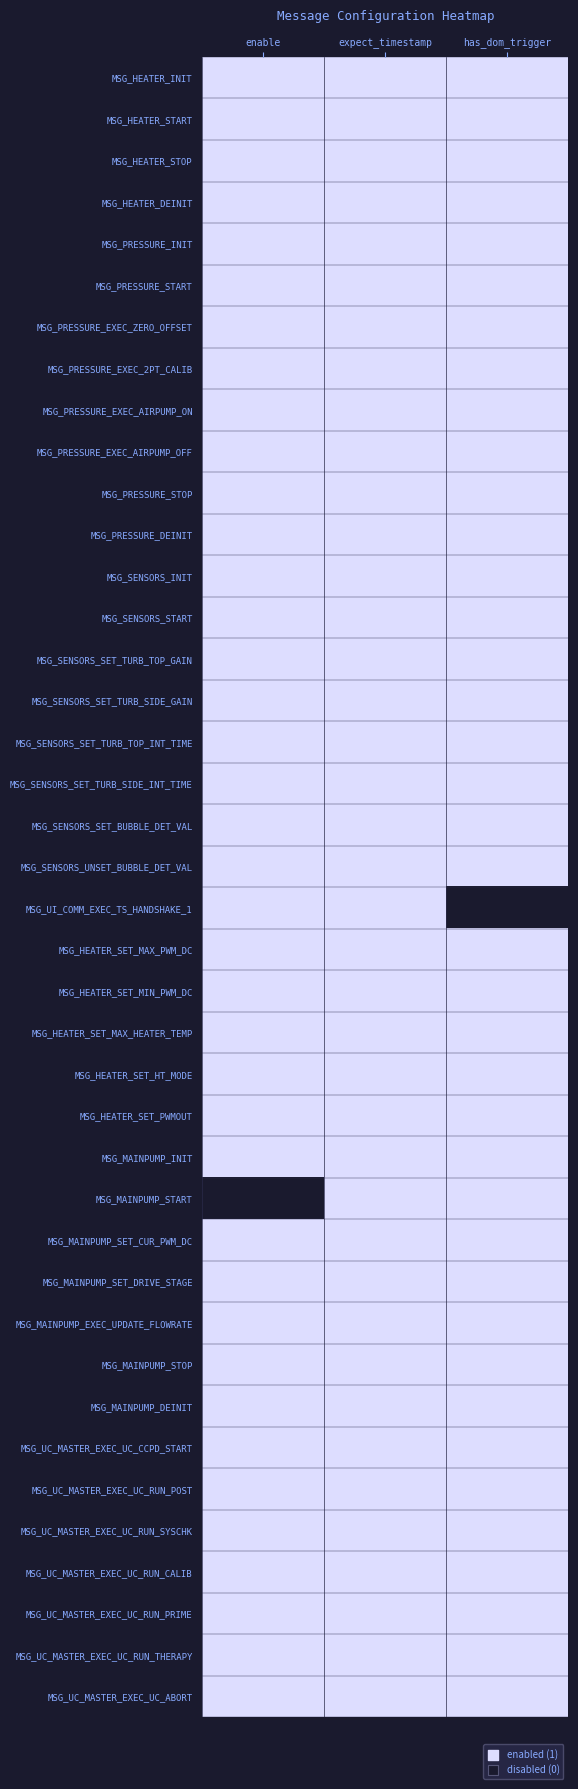

At how many categories does at least one series exceed 0?

3